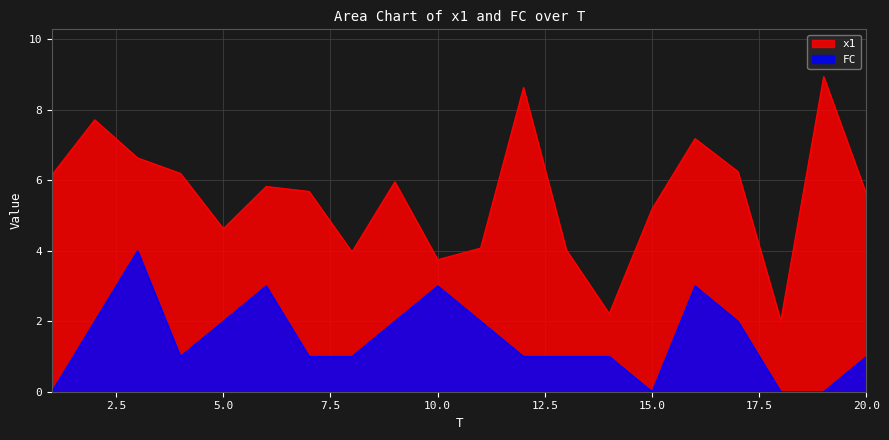

List the labels in order of x1 value, largest first.

19, 12, 2, 16, 3, 17, 4, 1, 9, 6, 7, 20, 15, 5, 11, 13, 8, 10, 14, 18